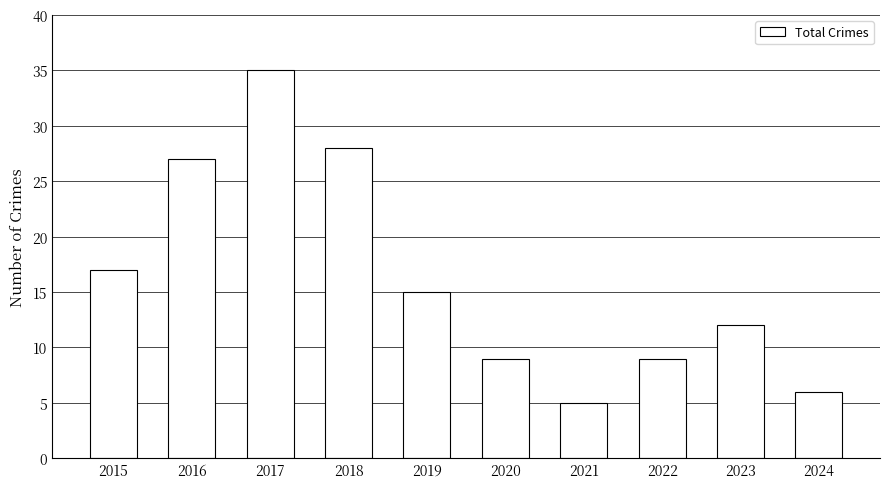

What is the difference between the maximum and minimum values?

30